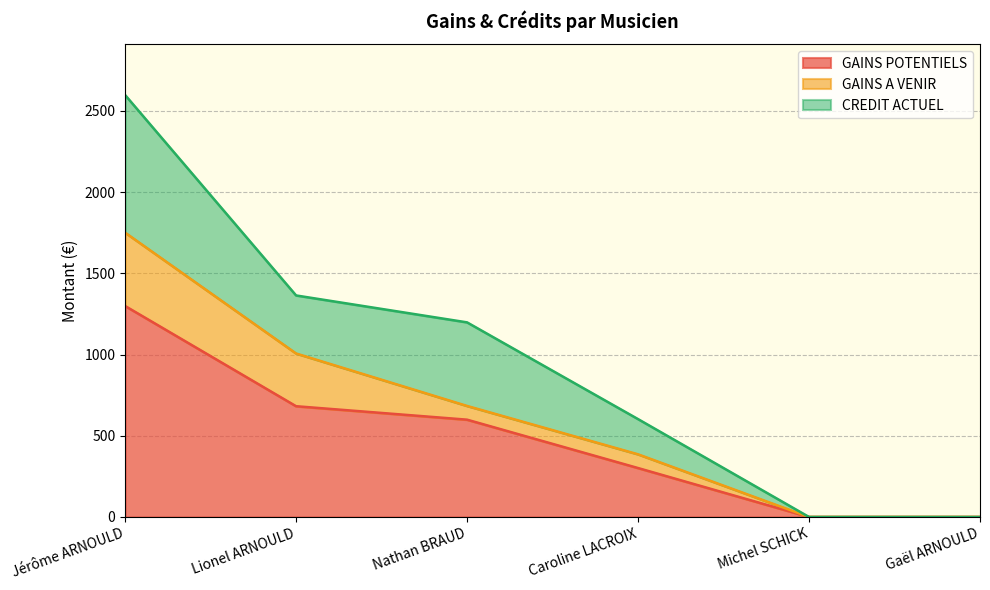

What is the difference between the maximum and minimum values in the GAINS A VENIR series?

451.6